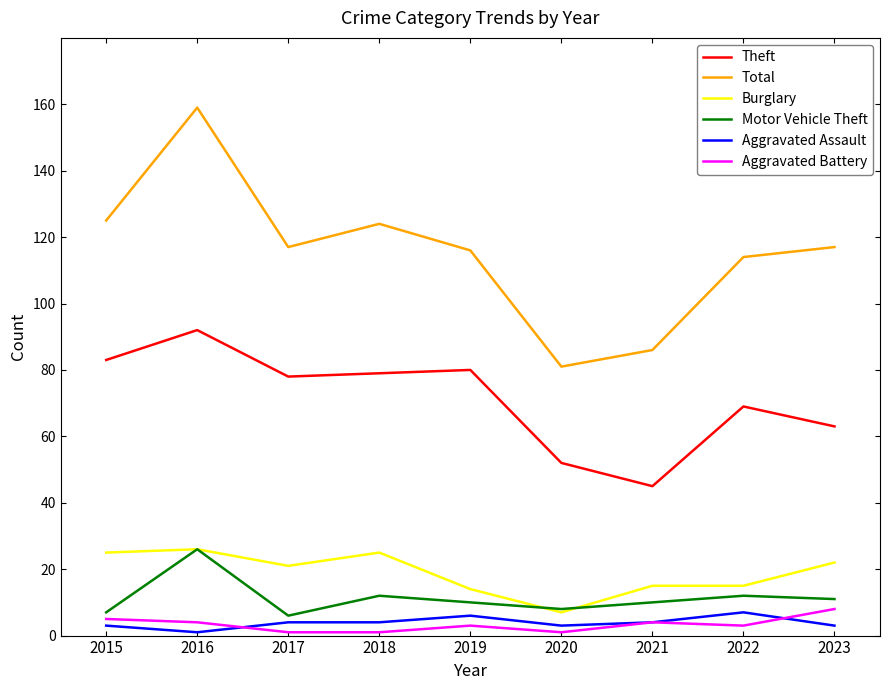

Which series has the largest range (max minus min)?

Total